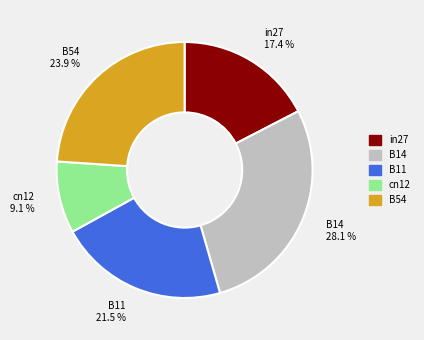

Do B54 and in27 together represent more than half of the pie?

No